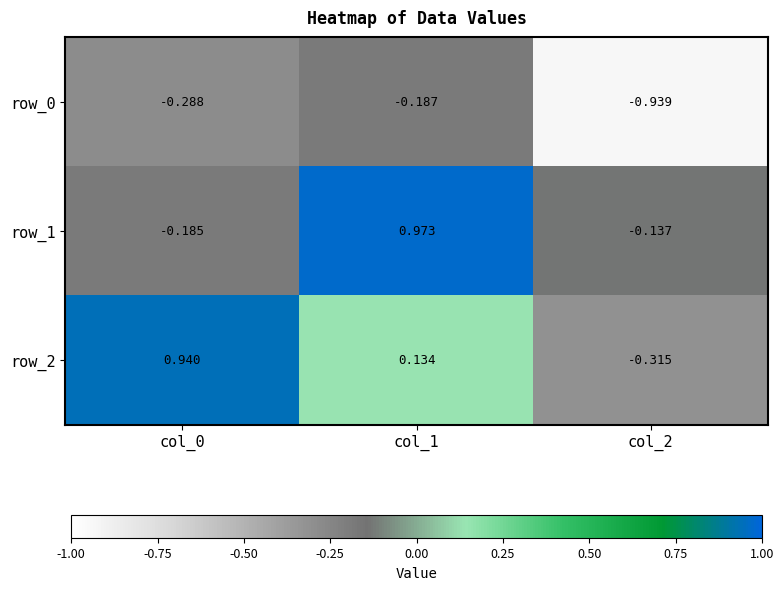

Is the value of row_0 at col_1 greater than the value of row_2 at col_1?

No